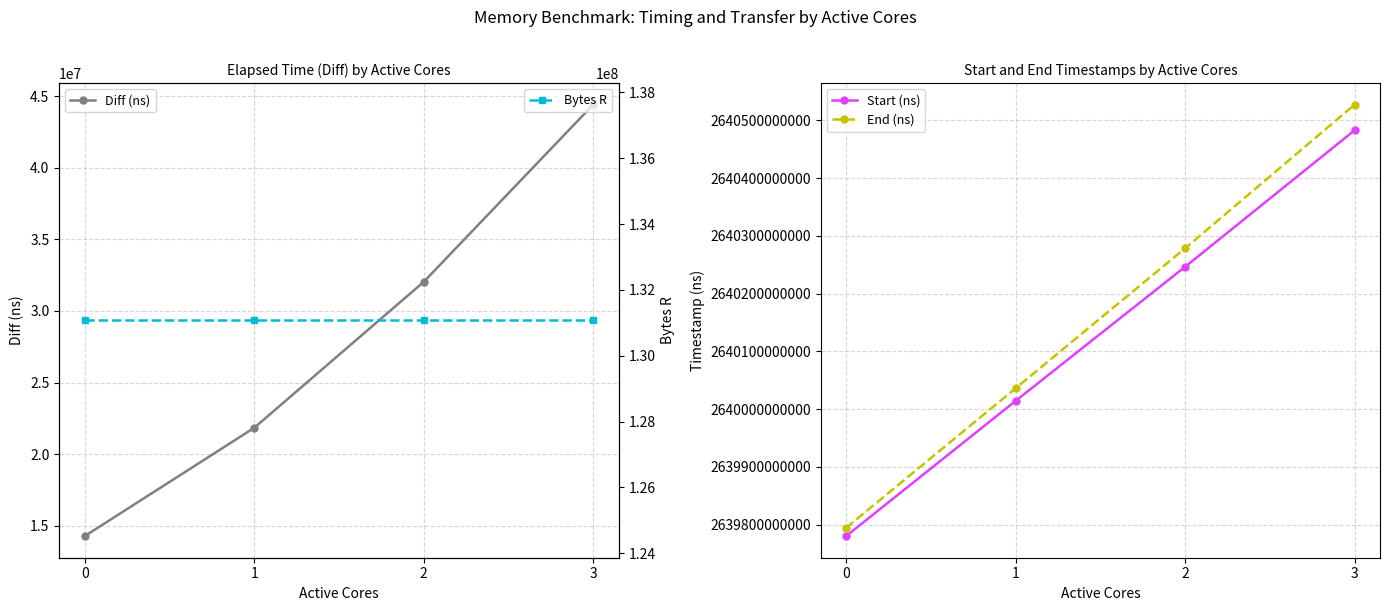

Which has a higher value, 0 or 3?

3